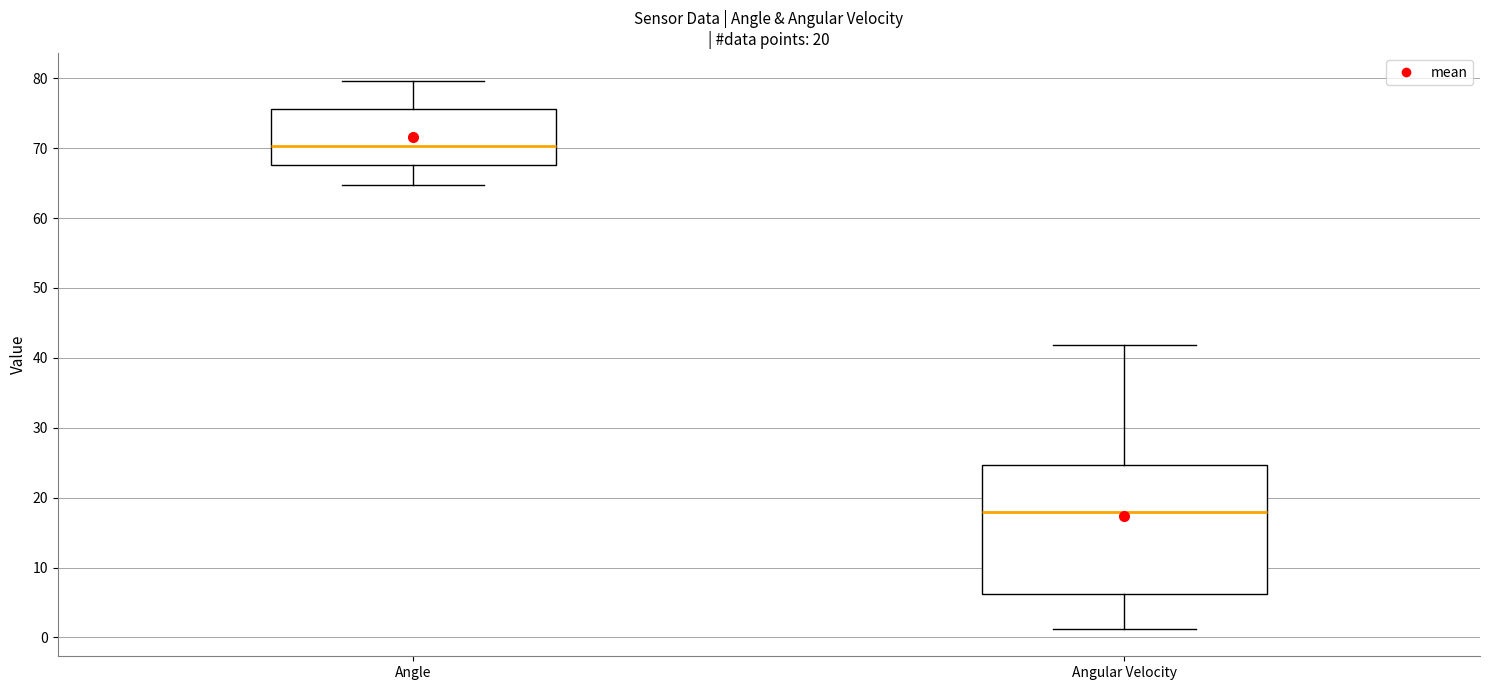

Which box's median line is the highest?

Angle